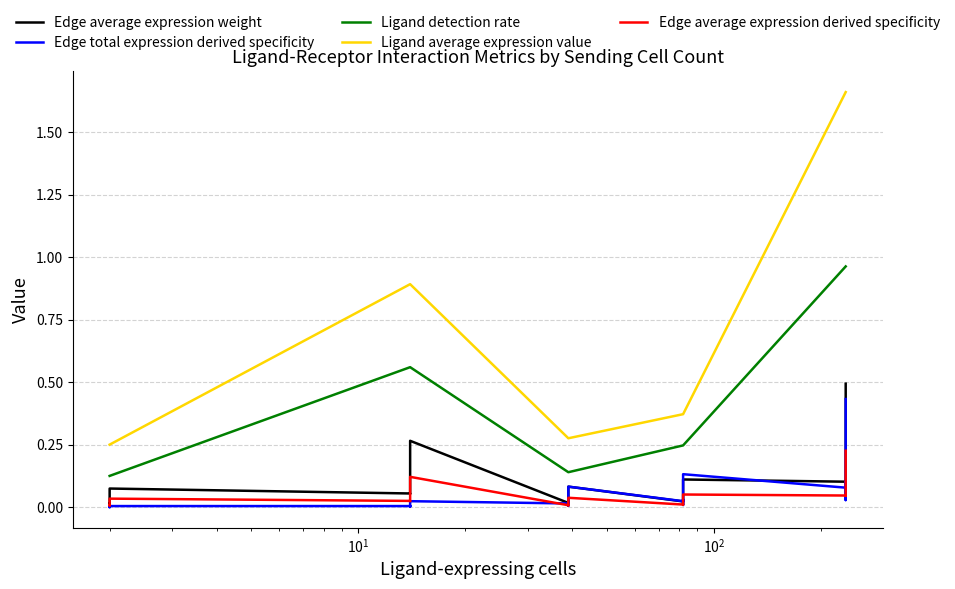

How many series are shown in this chart?

5